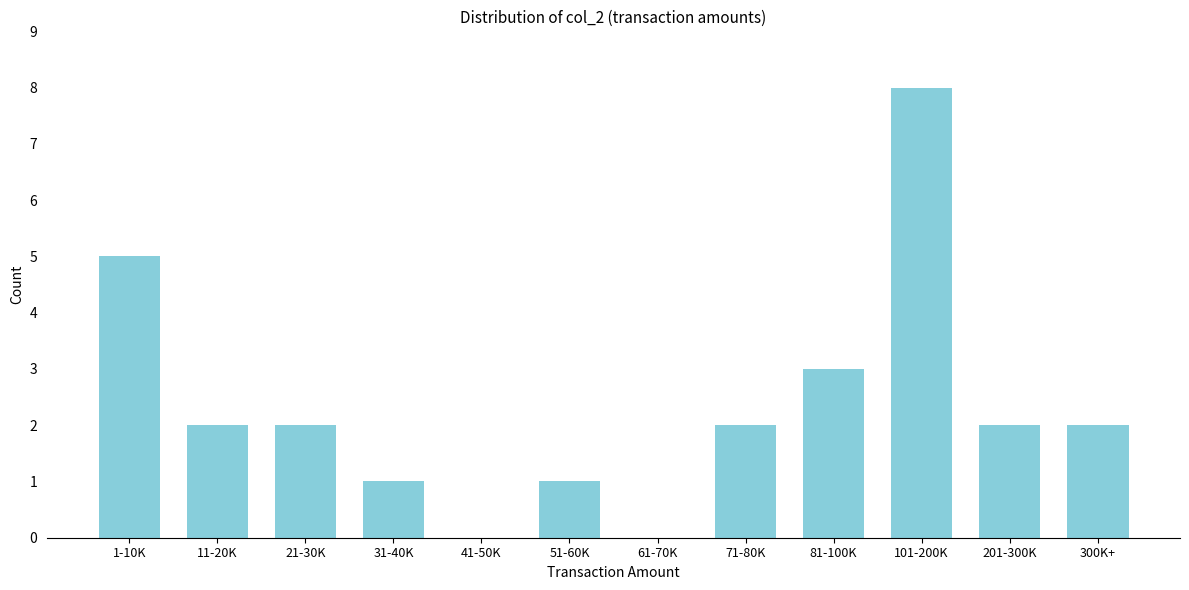

Reading left to right, transcribe all the data shown in this chart.

1-10K=5	11-20K=2	21-30K=2	31-40K=1	41-50K=0	51-60K=1	61-70K=0	71-80K=2	81-100K=3	101-200K=8	201-300K=2	300K+=2